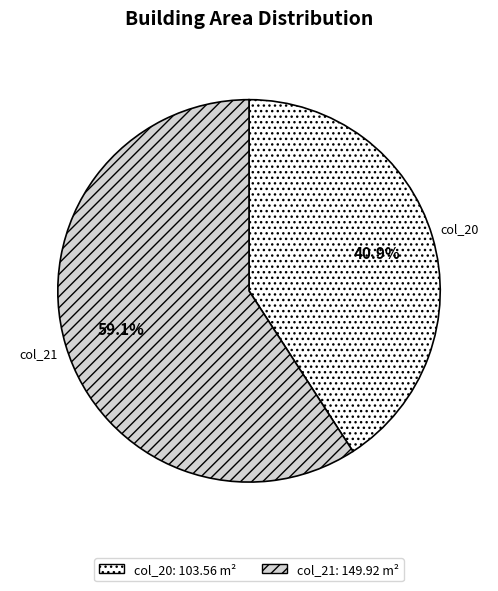

Is there any slice that represents more than half of the pie?

Yes